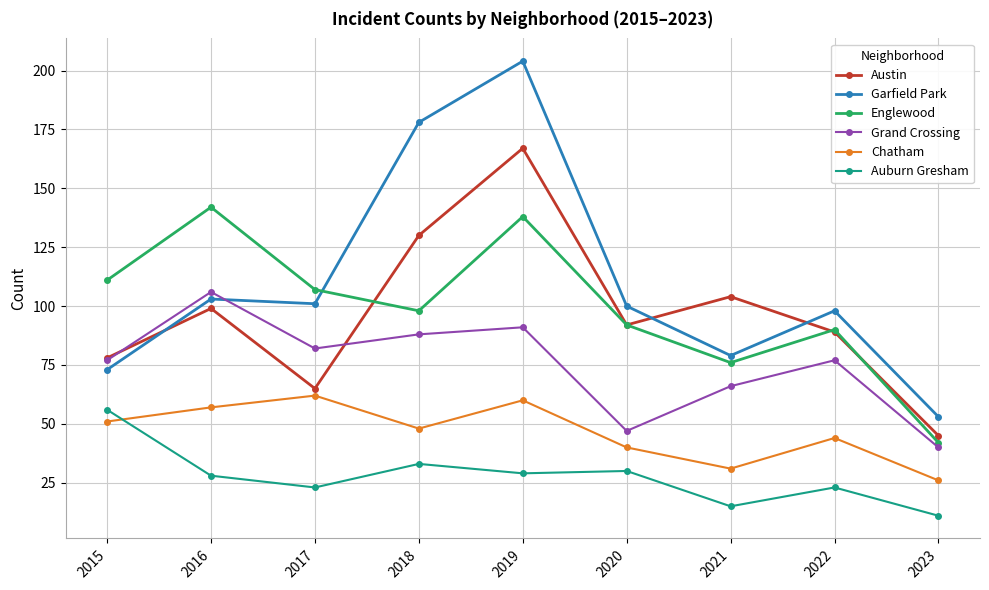

Where is the first local maximum for Chatham?

2017